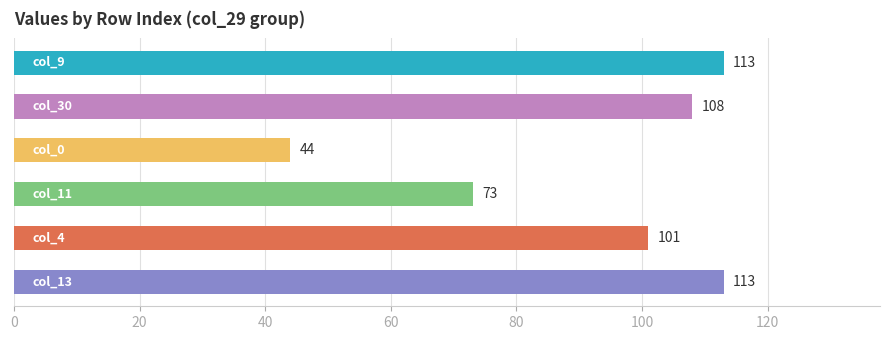

What is the value of the col_30 bar at the 1st from the left?

108